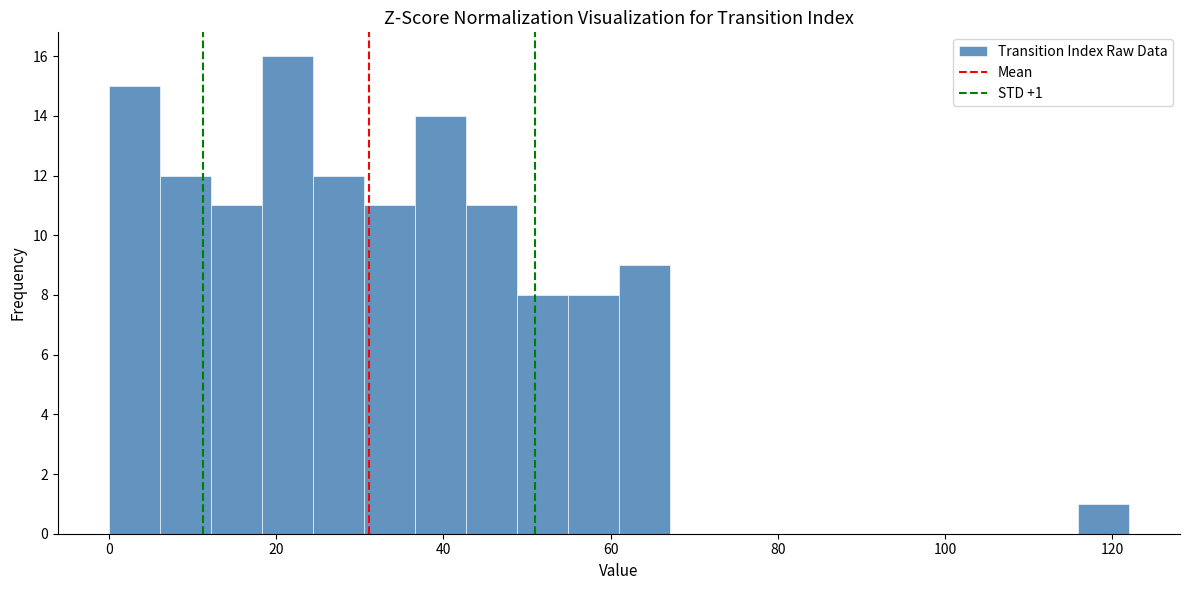

Read against the x-axis, roughly where is the centre of the tallest bar?

22